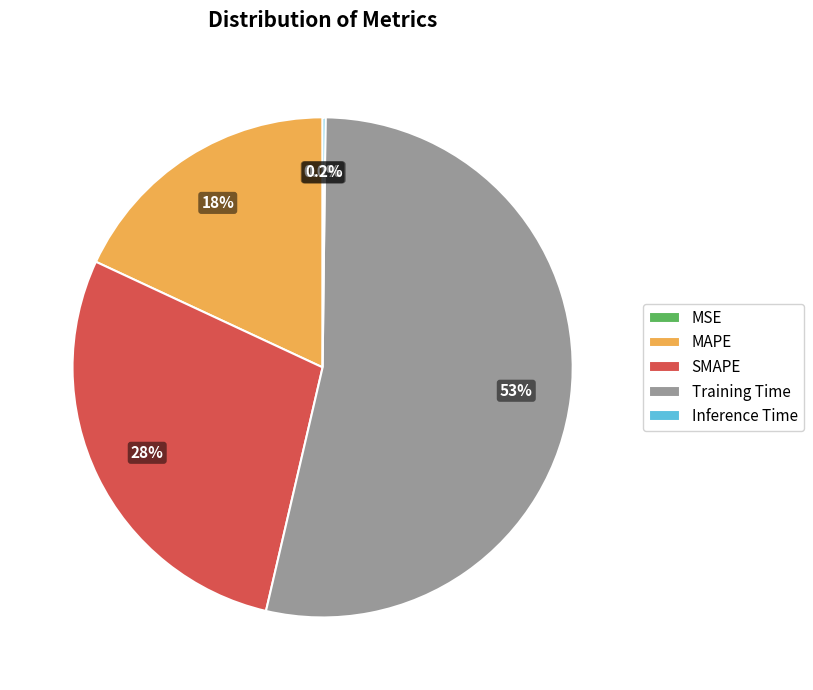

What is the majority slice?

Training Time